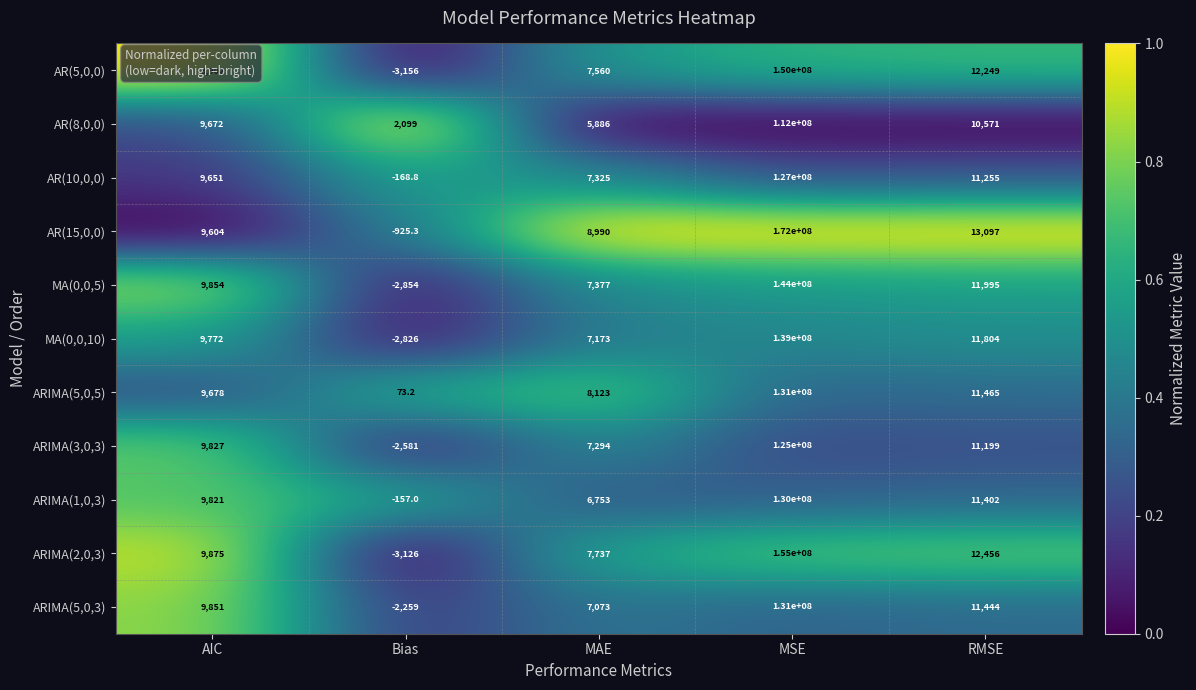

At which category does the chart reach its minimum across all series?

Bias